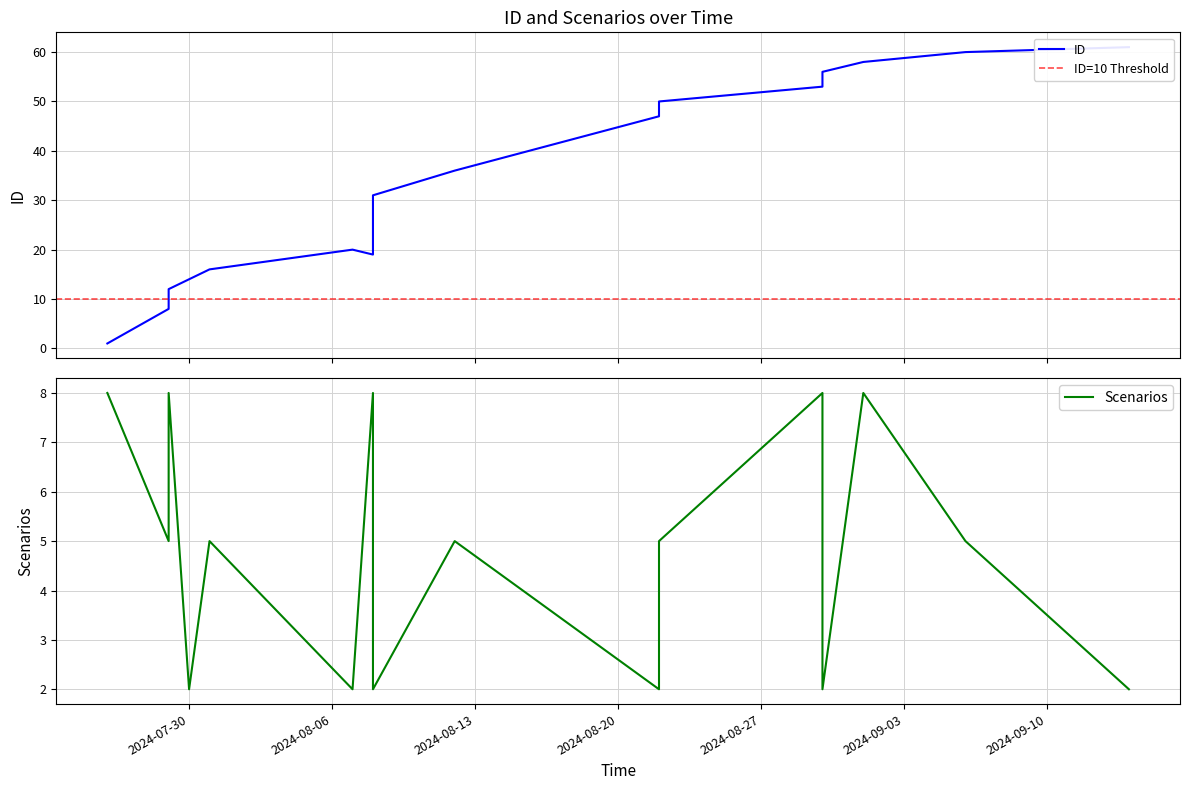

Rank the series by their average value, from lowest to highest.

Scenarios, ID